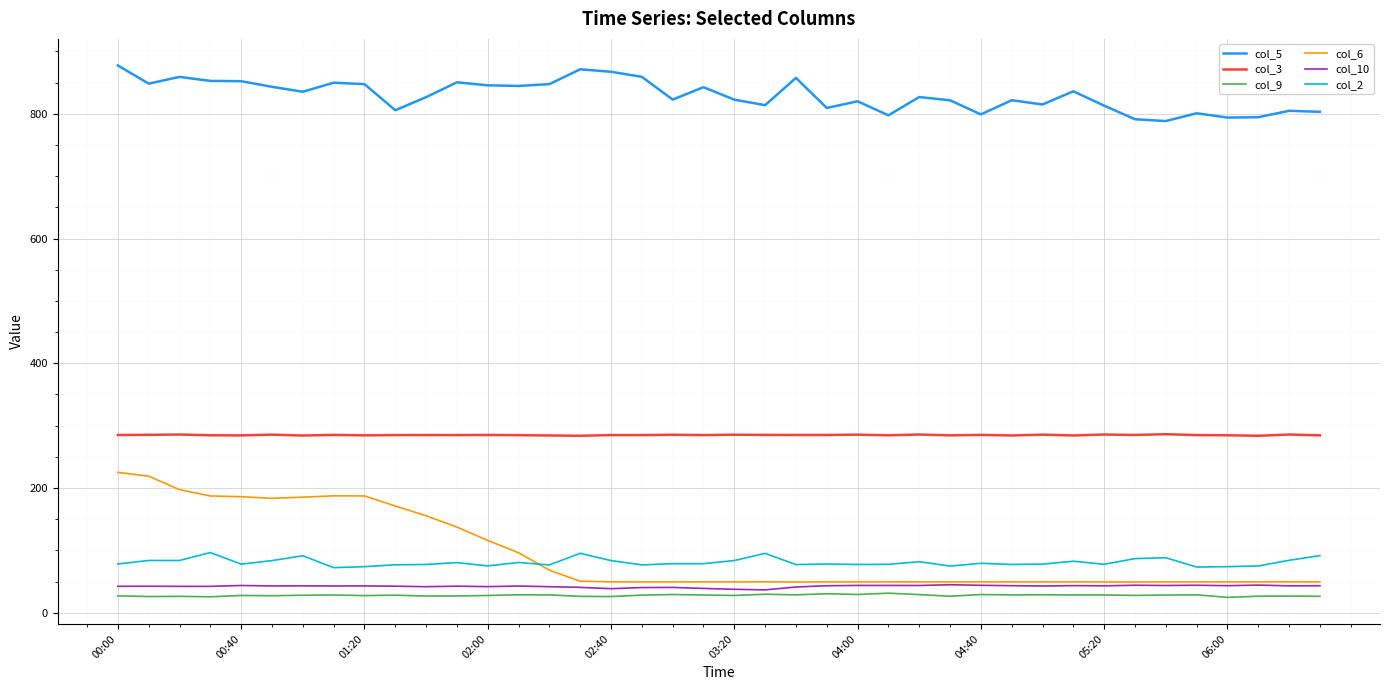

Which series has the largest total across all categories?

col_5